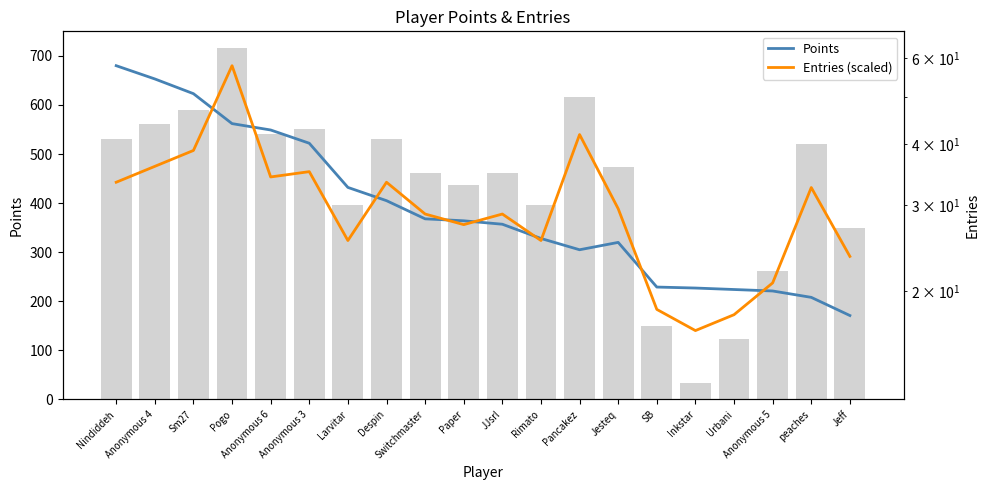

At which category is the sum across all series the highest?

Pogo